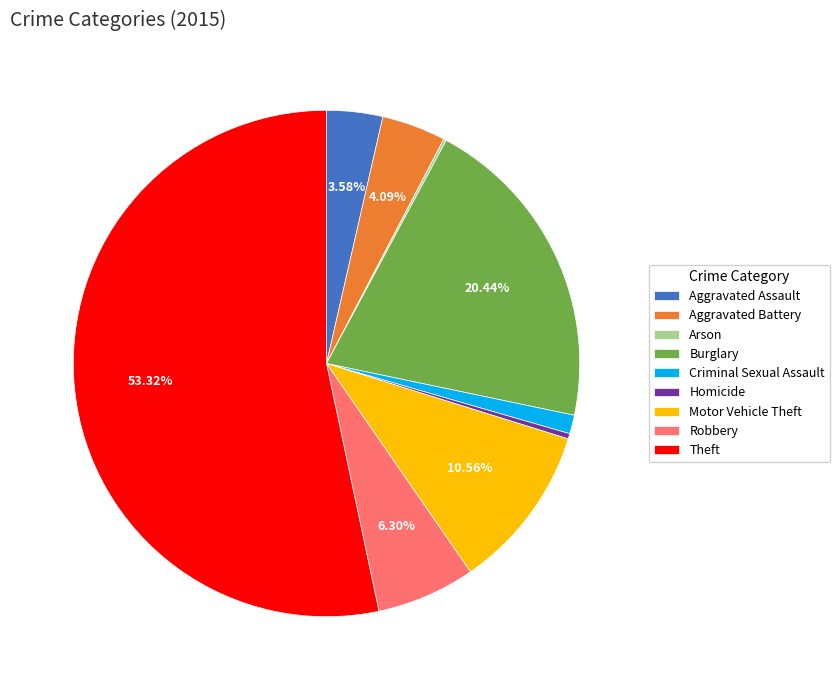

Is there a majority slice in this chart?

Yes